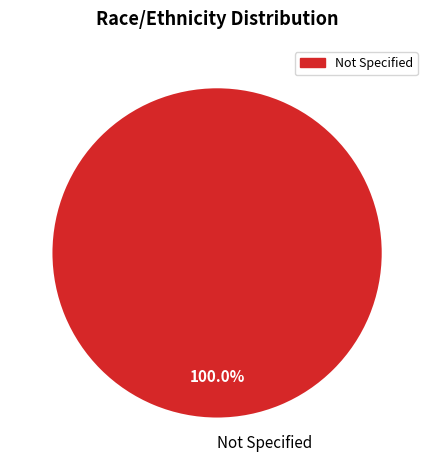

Does any single category account for the majority?

Yes